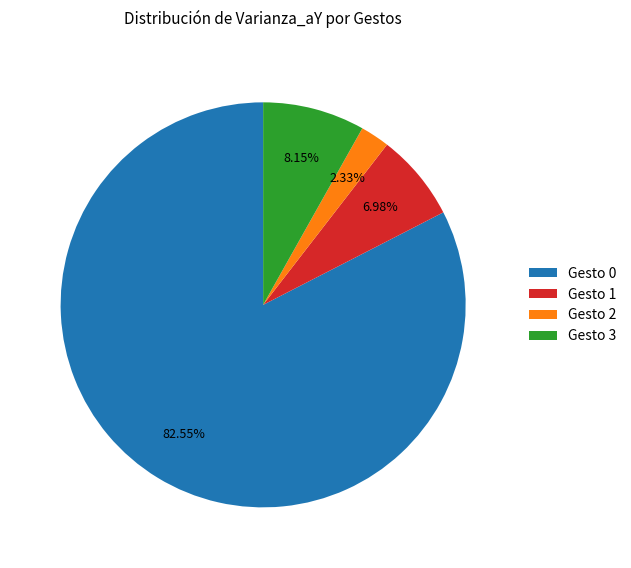

Rank the categories by value from lowest to highest.

Gesto 2, Gesto 1, Gesto 3, Gesto 0